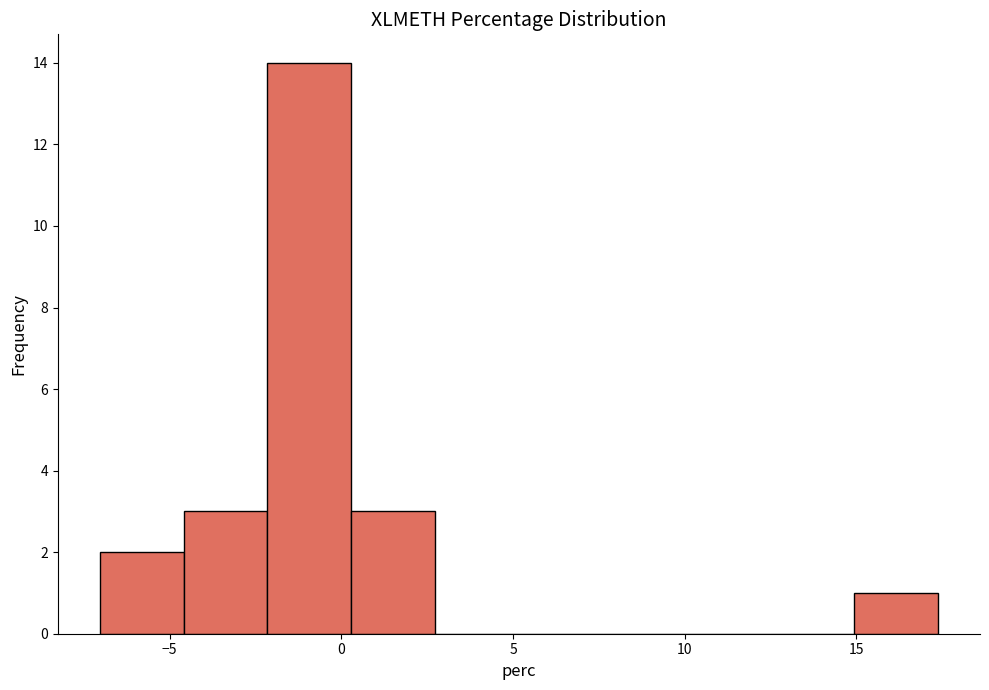

Which range on the x-axis has the tallest bar?

-2.0 to 0.5